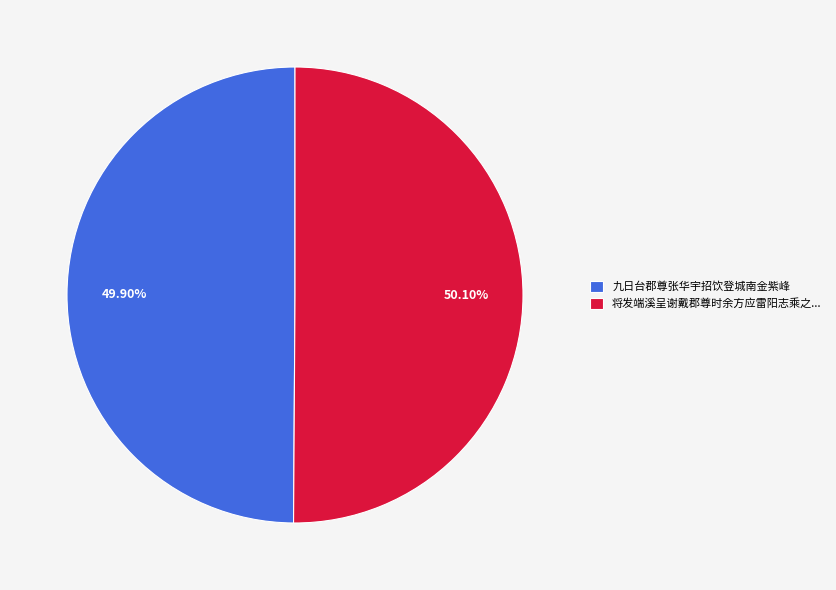

What is the ratio of the value at 九日台郡尊张华宇招饮登城南金紫峰 to the value at 将发端溪呈谢戴郡尊时余方应雷阳志乘之...?

1.0